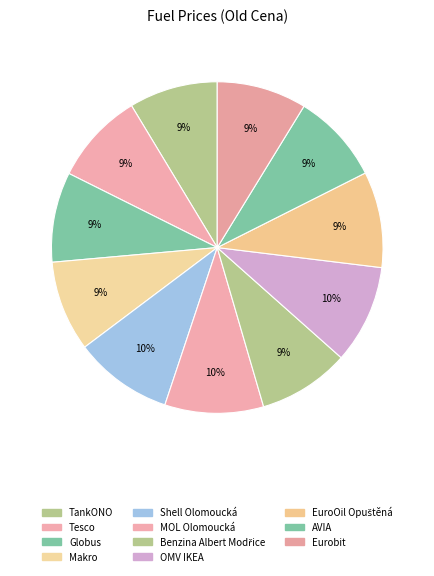

To the nearest percent, what percentage of the pie is EuroOil Opuštěná?

9%